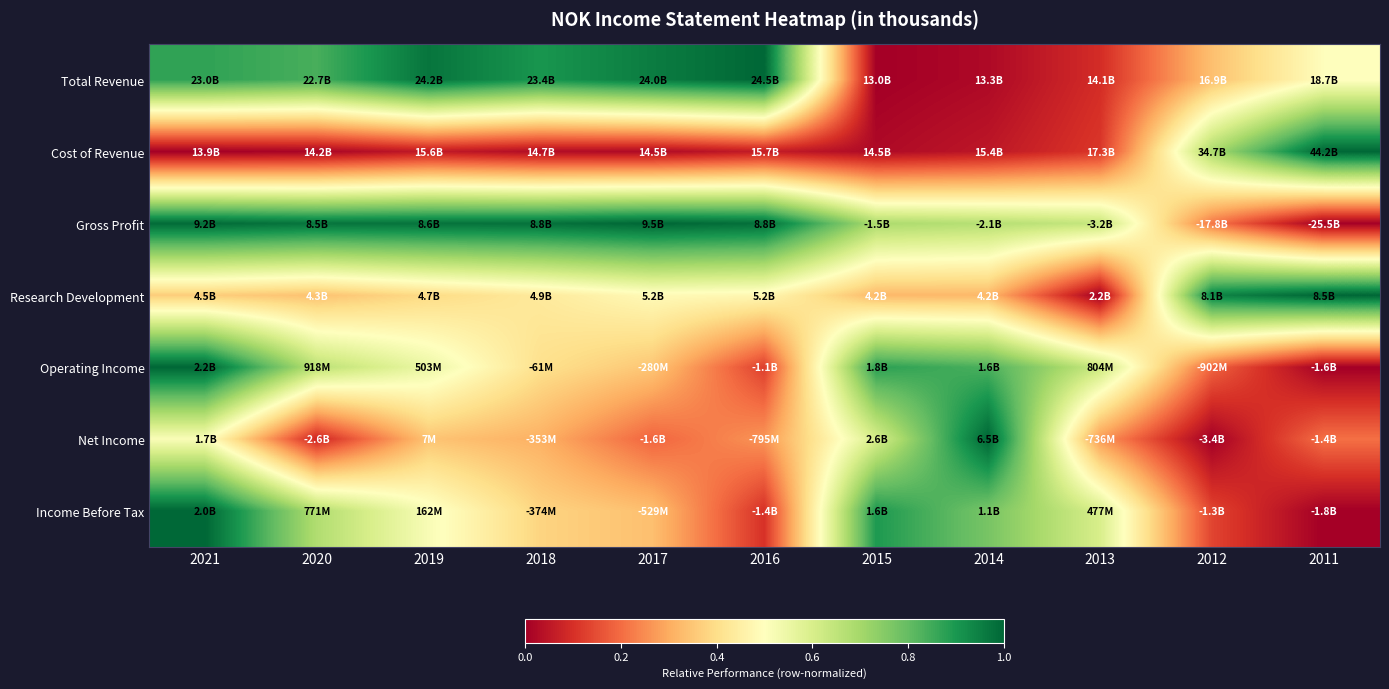

Which series changed the most between 2017 and 2012?

Gross Profit